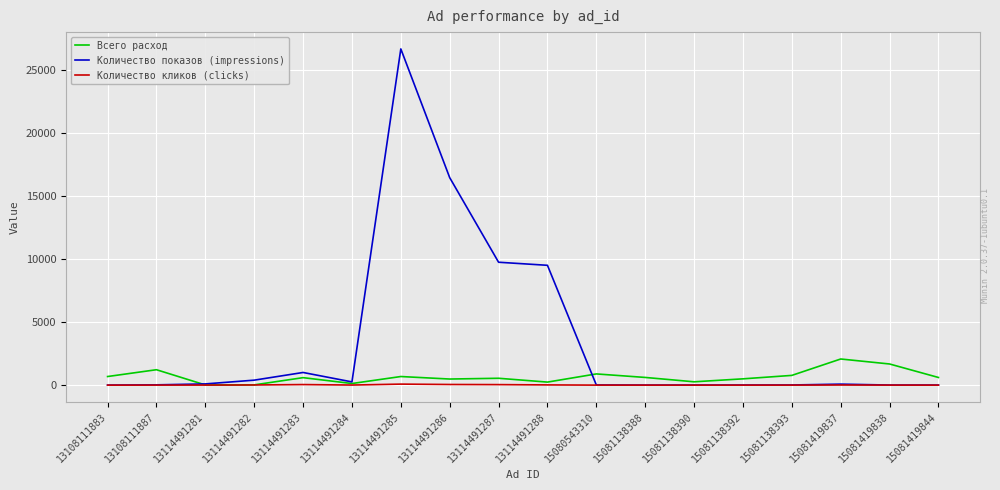

Which series has the largest range (max minus min)?

Количество показов (impressions)